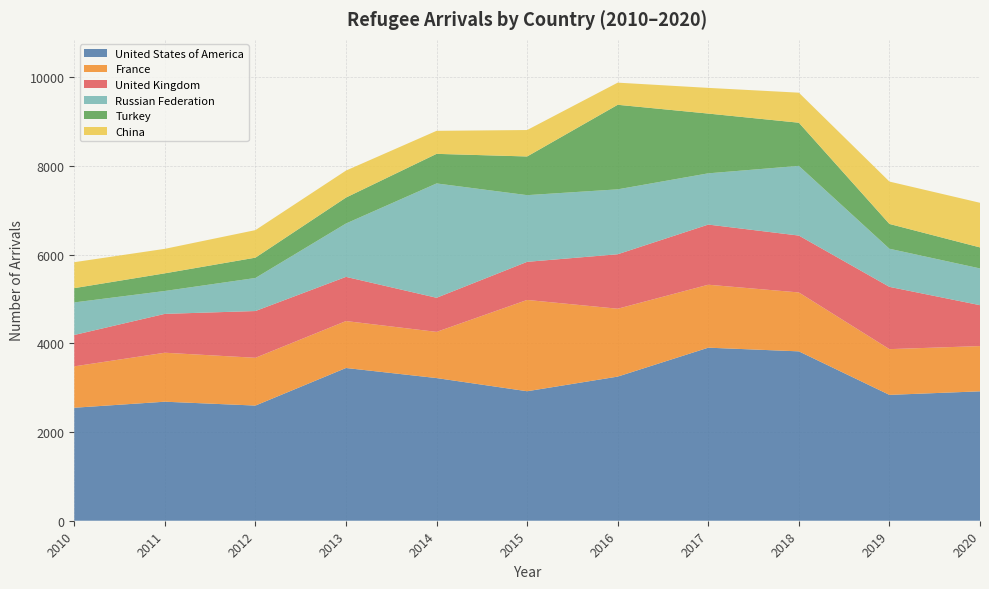

How many data points in United Kingdom are above 996?

5